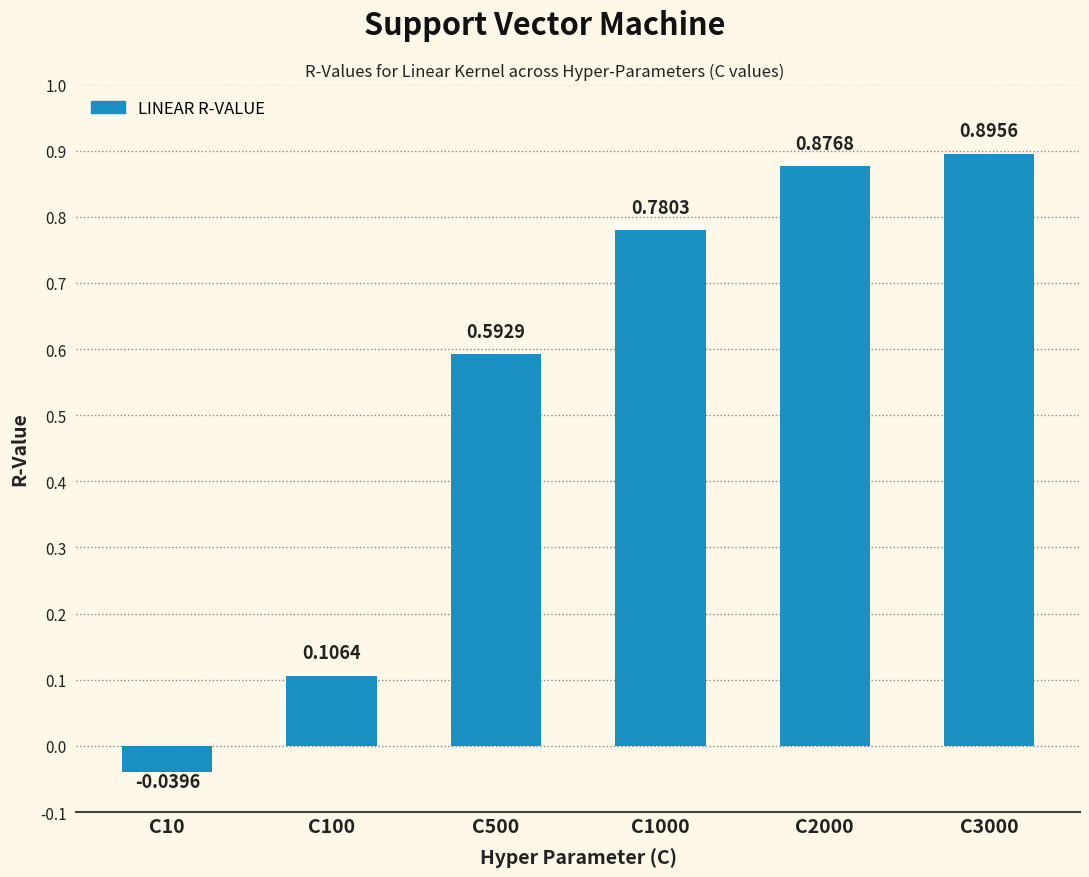

Count the number of categories in the chart.

6